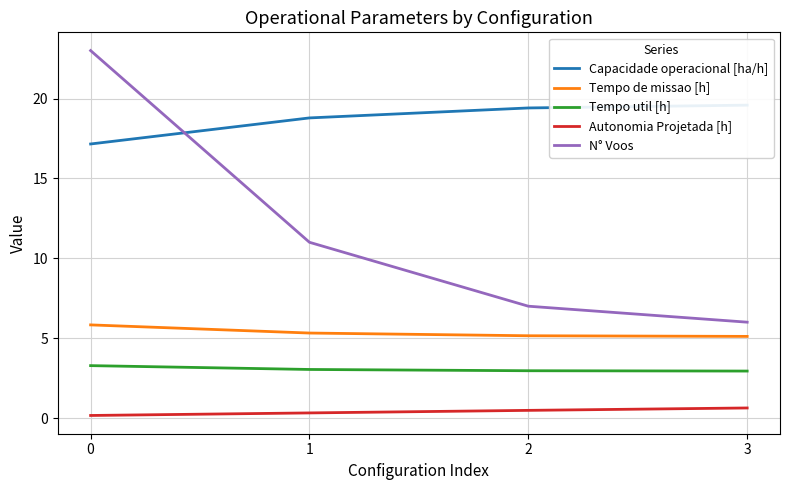

List the series in order of their peak value, highest first.

N° Voos, Capacidade operacional [ha/h], Tempo de missao [h], Tempo util [h], Autonomia Projetada [h]